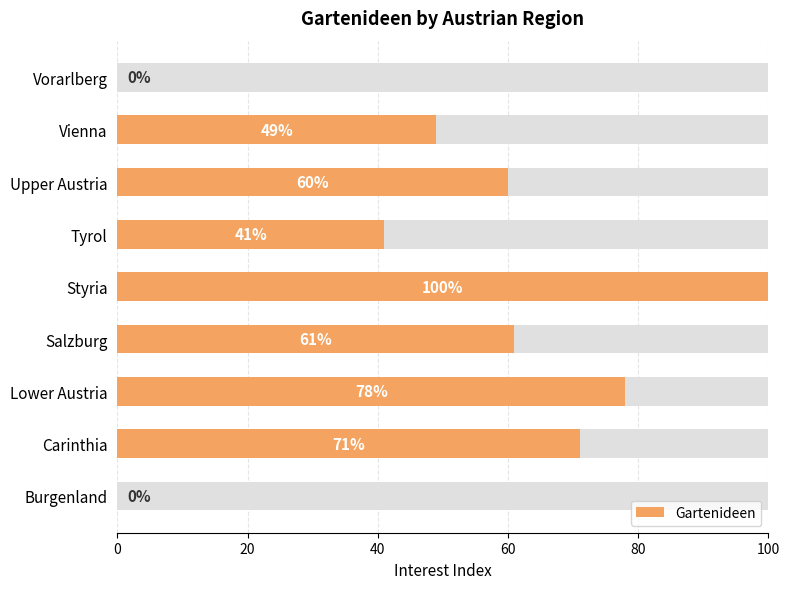

What is the sum of the values at 60 and 20?

132